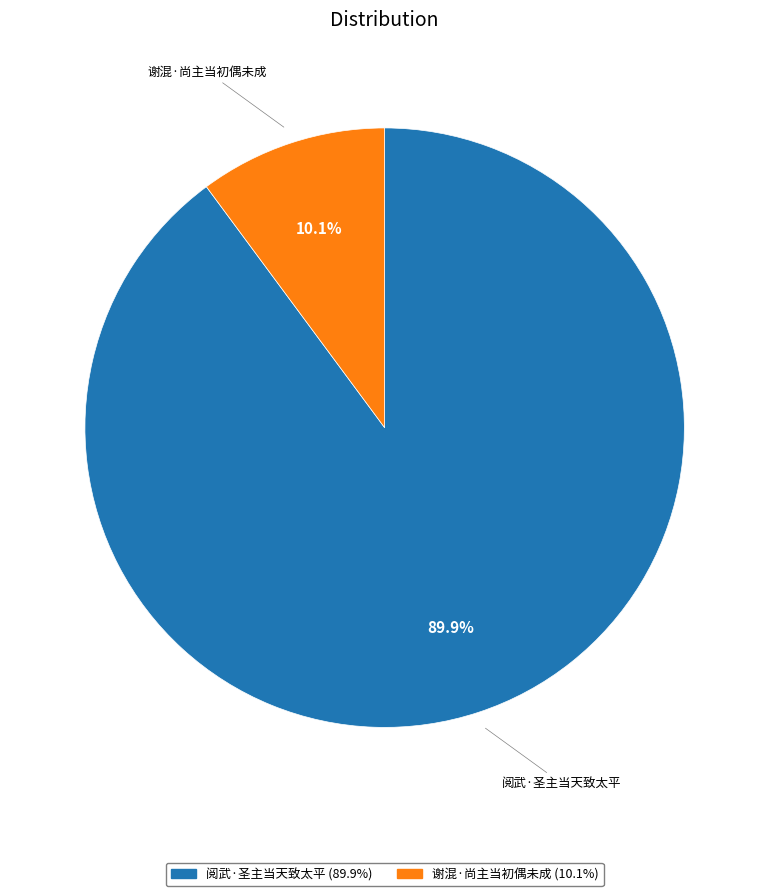

To the nearest percent, what percentage of the pie is 谢混·尚主当初偶未成?

10%